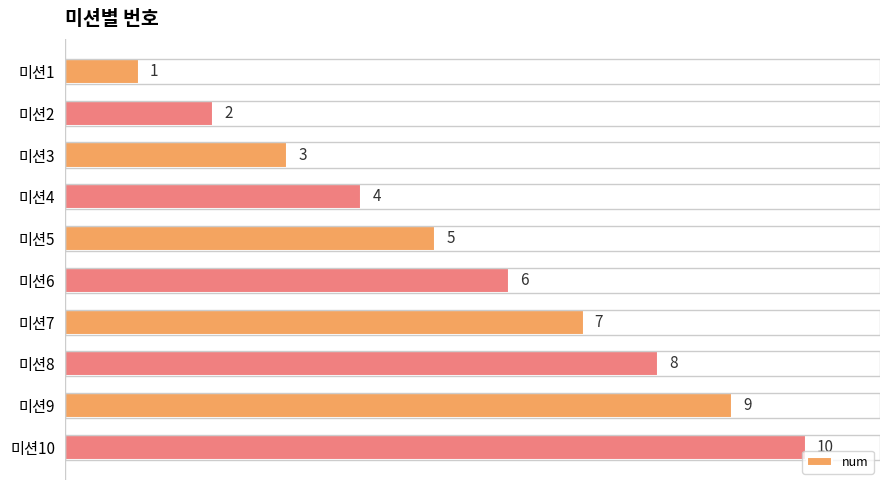

The value at 미션5 is 8. True or false?

False